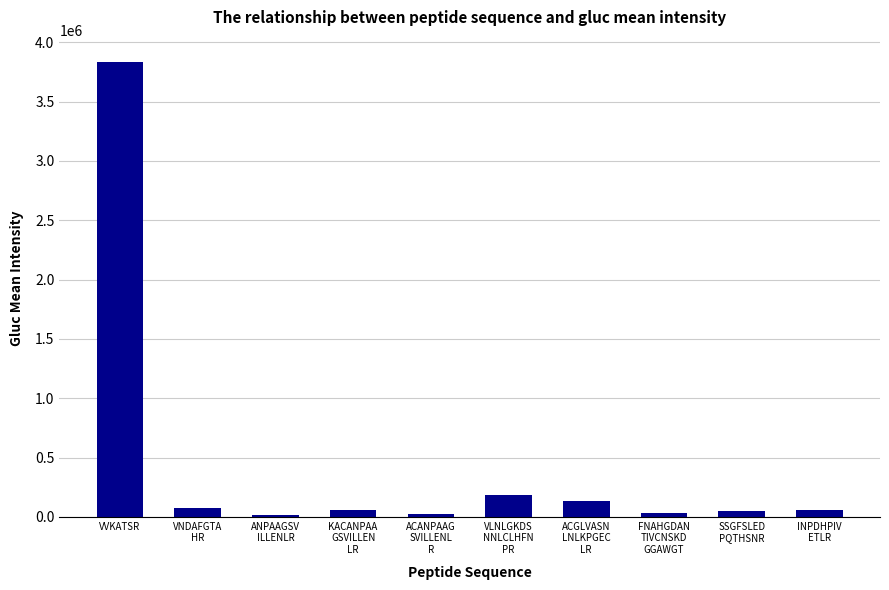

At which label is the value closest to 1923449?

VLNLGKDS
NNLCLHFN
PR